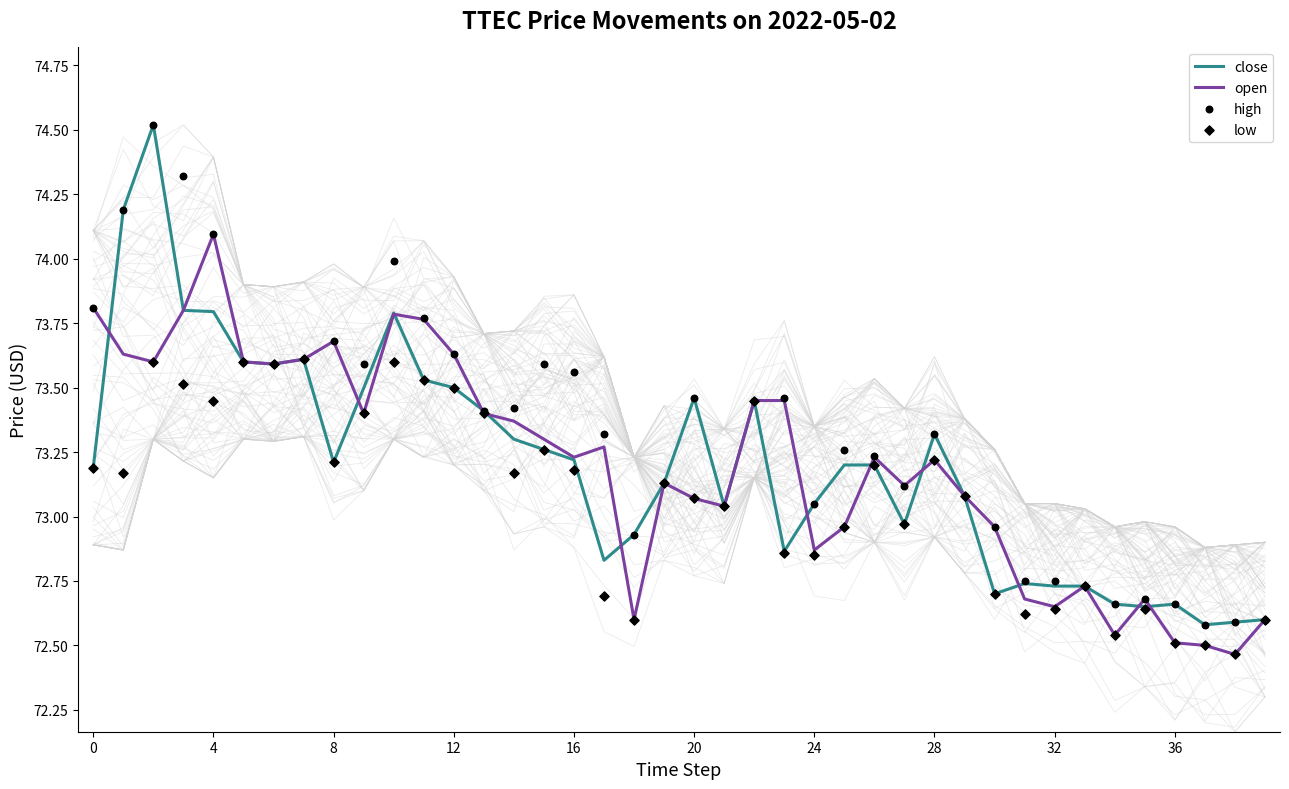

Which series has the widest spread of Y values?

close